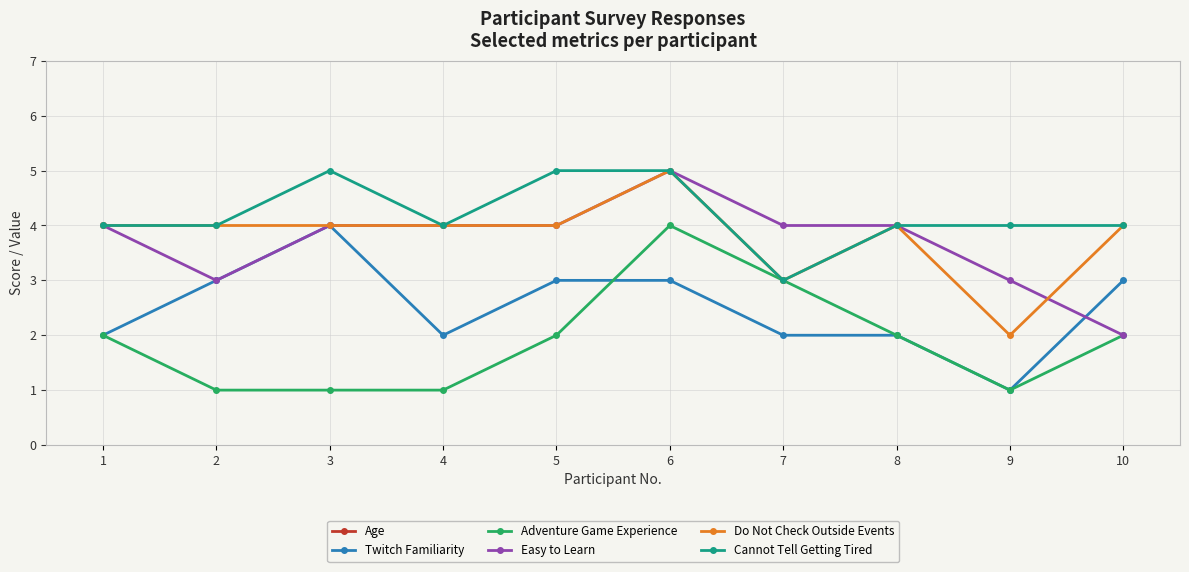

What is the smallest value displayed?

1